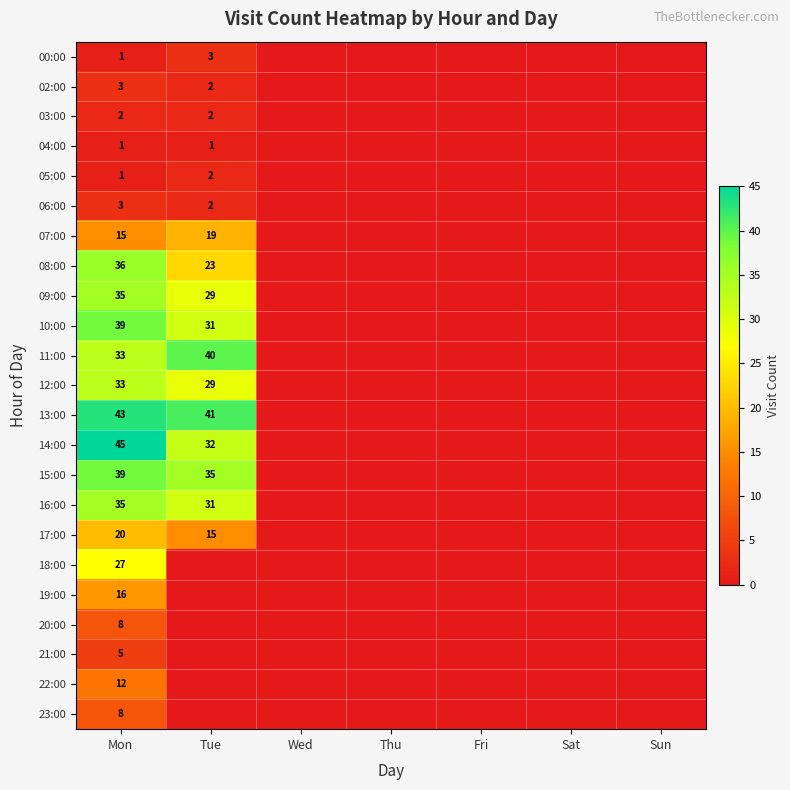

The 04:00 series shows 0 at Mon. True or false?

False